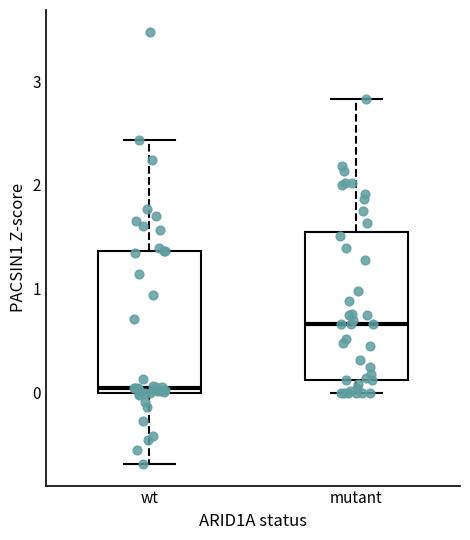

Reading left to right, read every box against the y-axis: the position of its median line, the range the box covers, and the ends of its whiskers. The values are not printed on the chart, so give them approximately, as read against the axis.

wt: median 0.0 (just above the box's lower edge), box 0.0 to 1.4, whiskers -0.7 to 2.4
mutant: median 0.7, box 0.1 to 1.5, whiskers 0.0 to 2.8